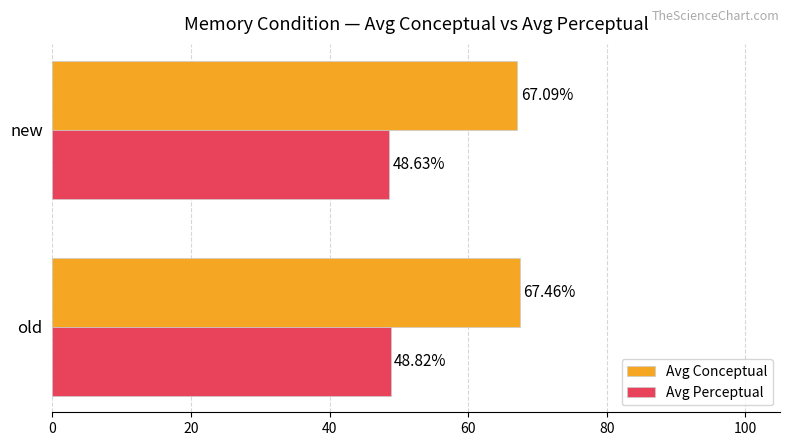

Rank the categories by Avg Perceptual value from lowest to highest.

new, old